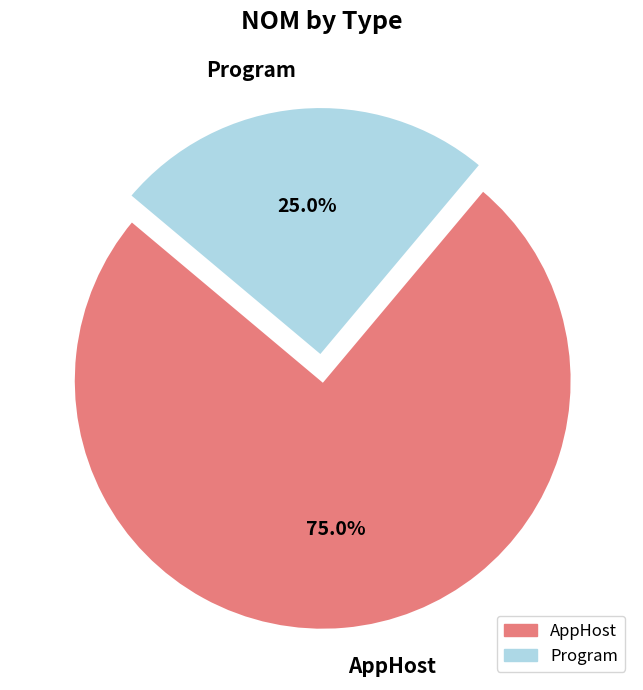

How much of the chart is everything except Program?

75.0%